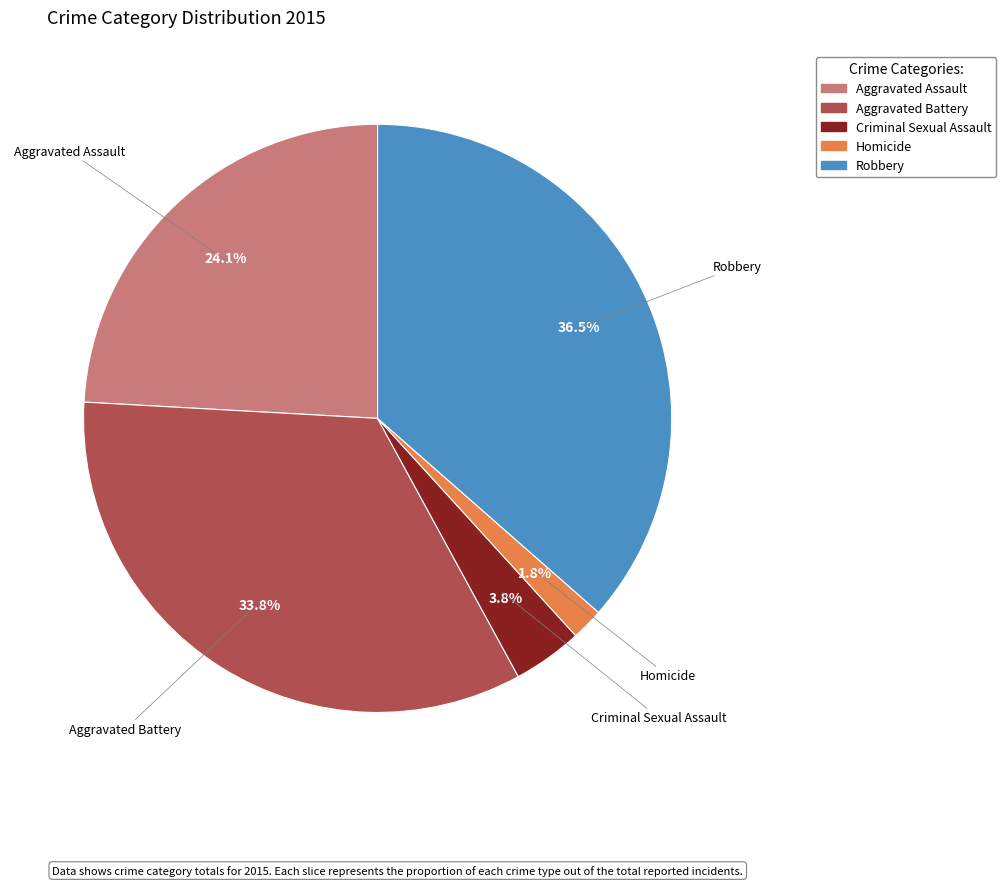

True or false: Aggravated Battery accounts for 34% of the total.

True